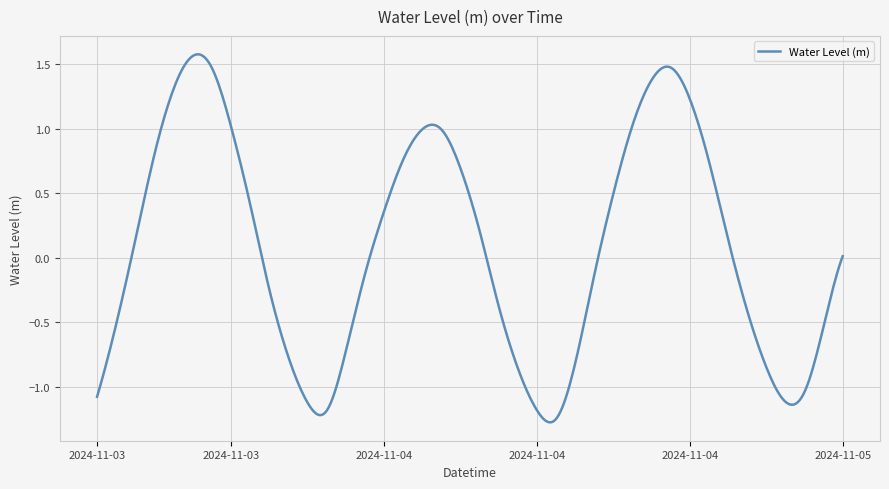

What is the difference between the maximum and minimum values?

2.8